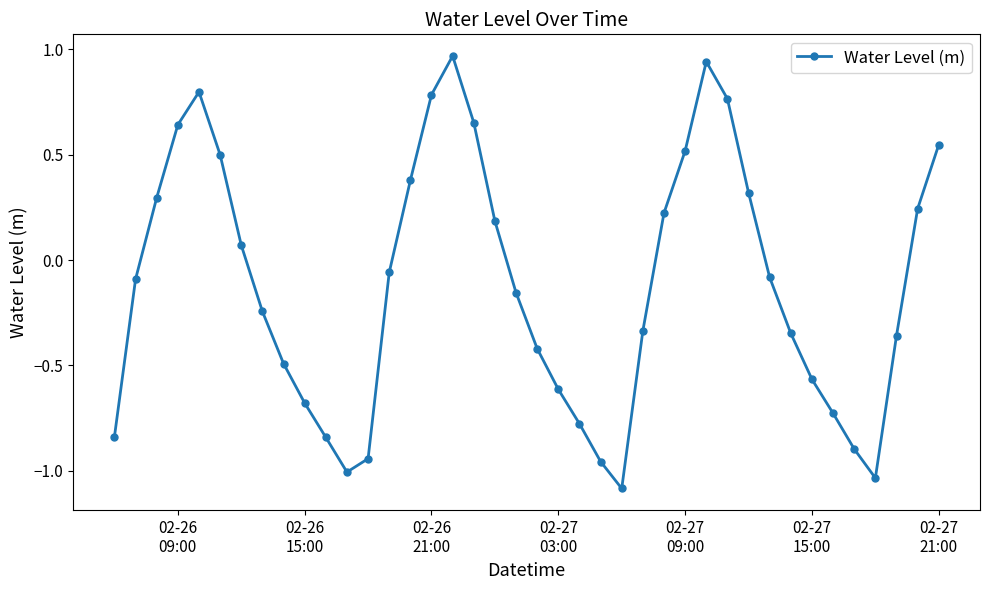

What is the sum of all values?

-4.7